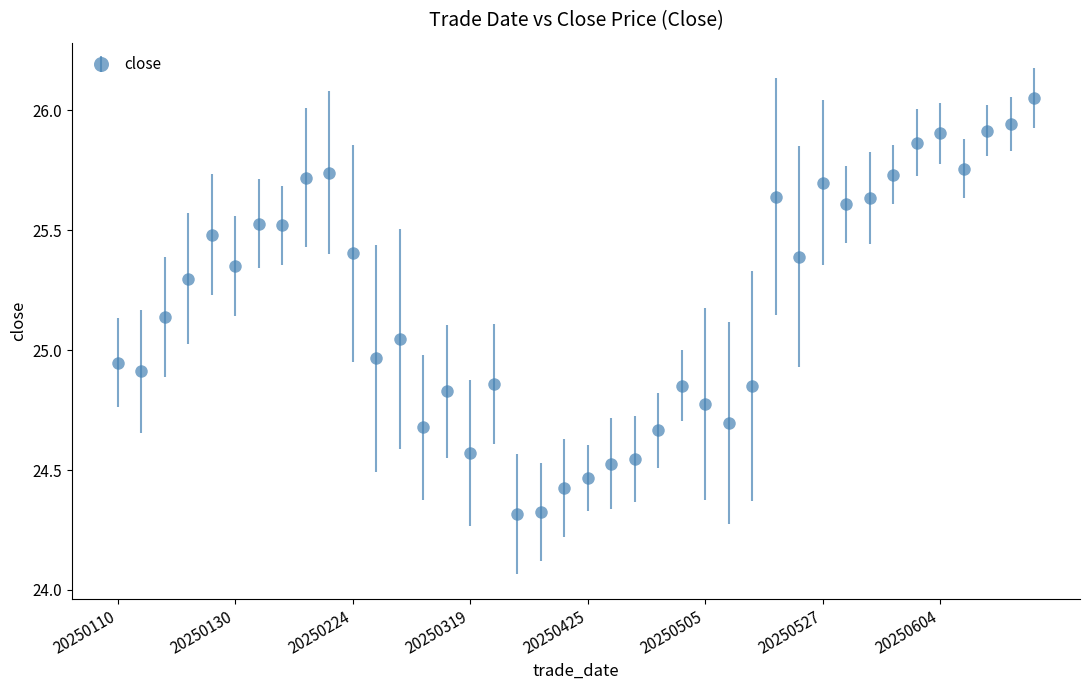

What is the difference between the maximum and minimum values?

1.7